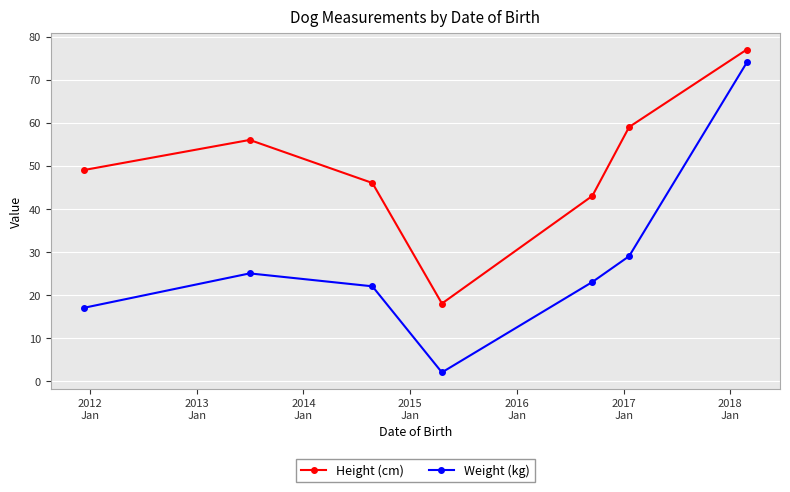

Which series has the largest range (max minus min)?

Weight (kg)